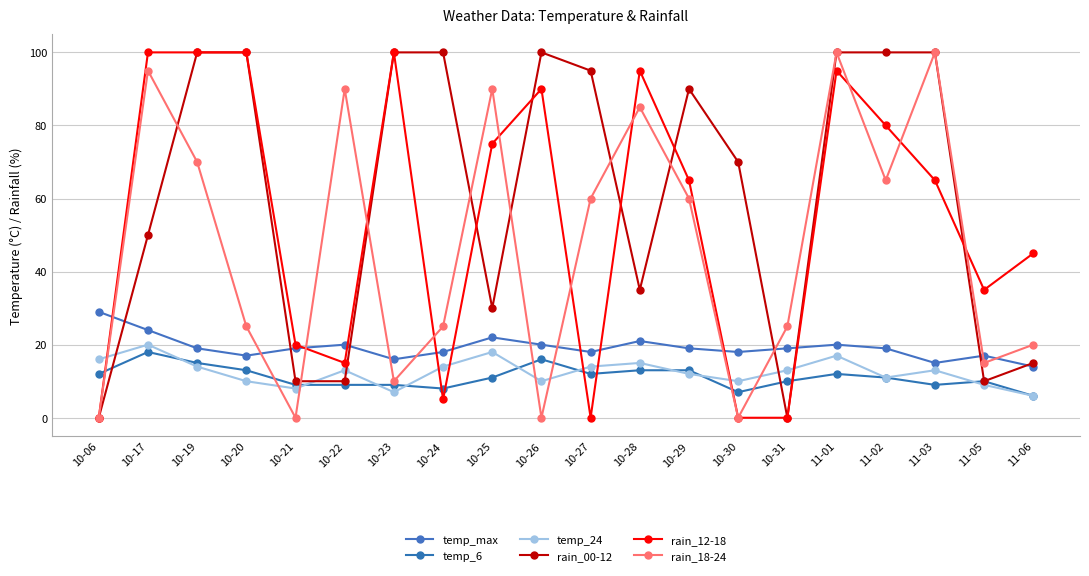

Which series has the largest range (max minus min)?

rain_00-12